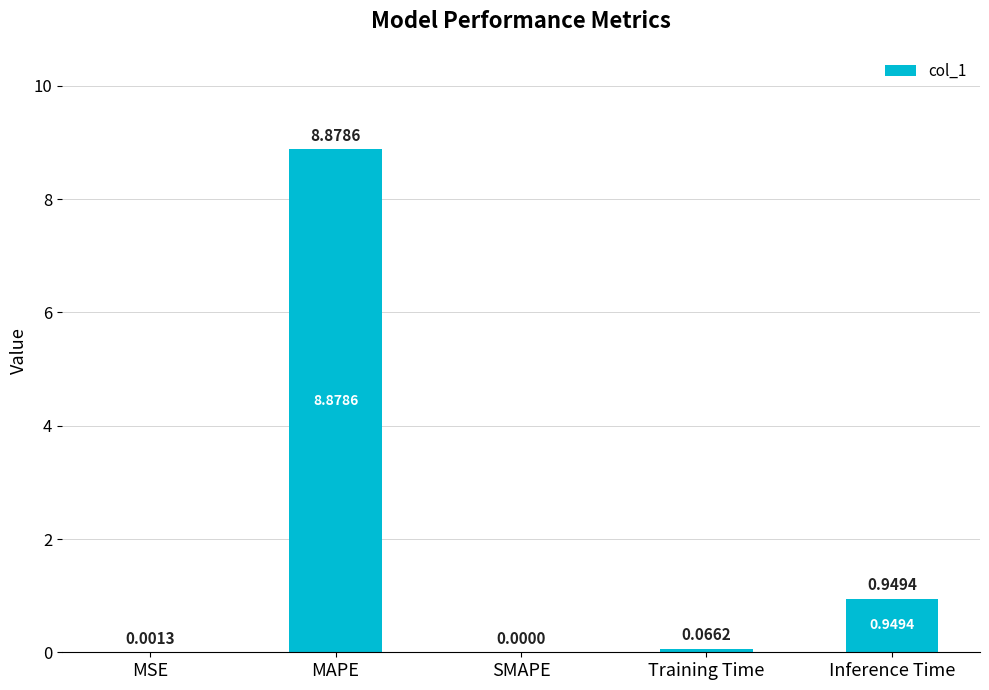

At which category does the chart reach its peak across all series?

MAPE